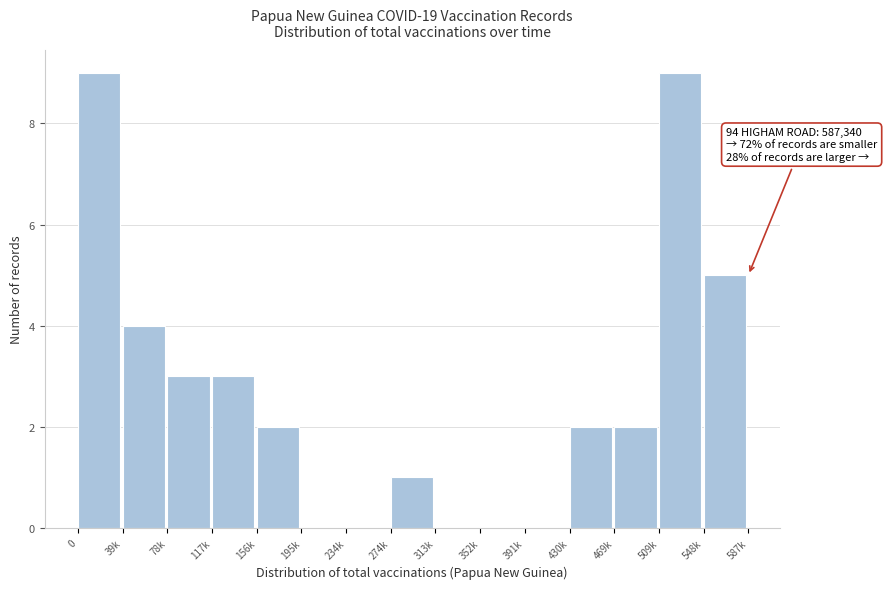

Reading left to right, extract all data points from this chart.

0=9	39k=4	78k=3	117k=3	156k=2	195k=0	234k=0	274k=1	313k=0	352k=0	391k=0	430k=2	469k=2	509k=9	548k=5